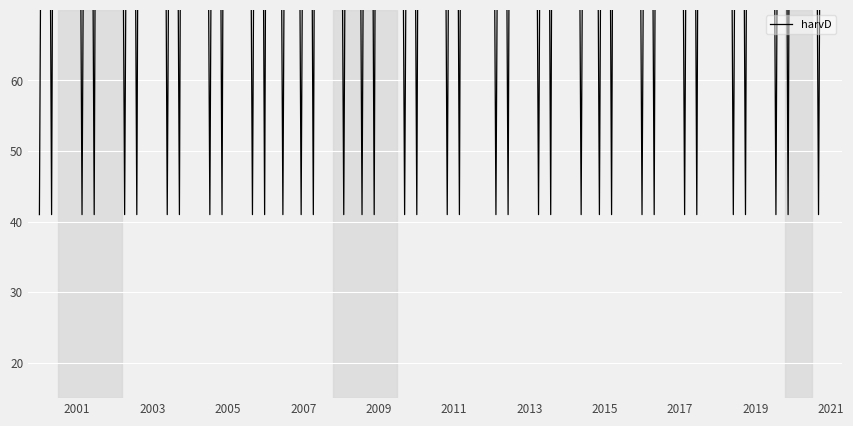

How many lines are shown in the chart?

1